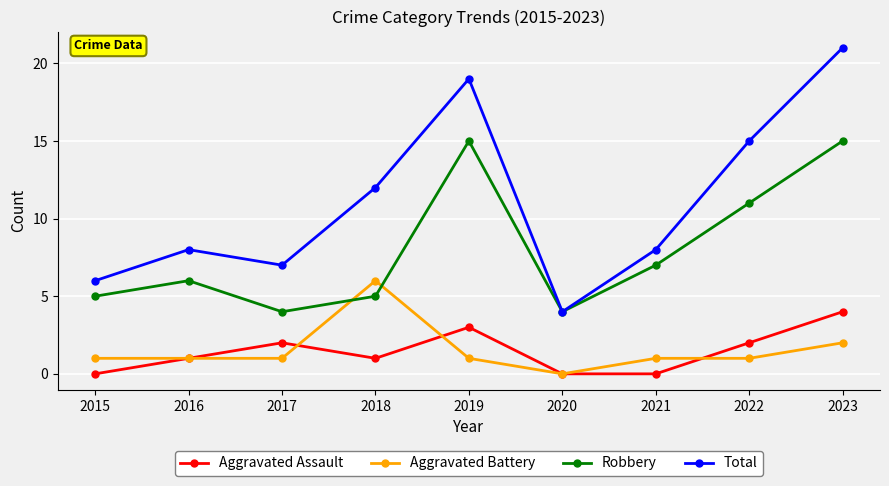

What is the spread (max minus min) of values at 2016?

7